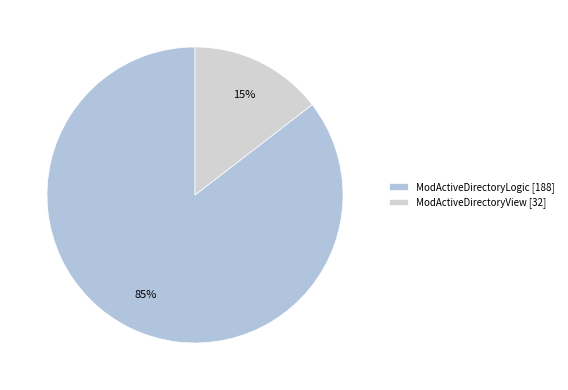

Rank the categories by value from highest to lowest.

ModActiveDirectoryLogic, ModActiveDirectoryView